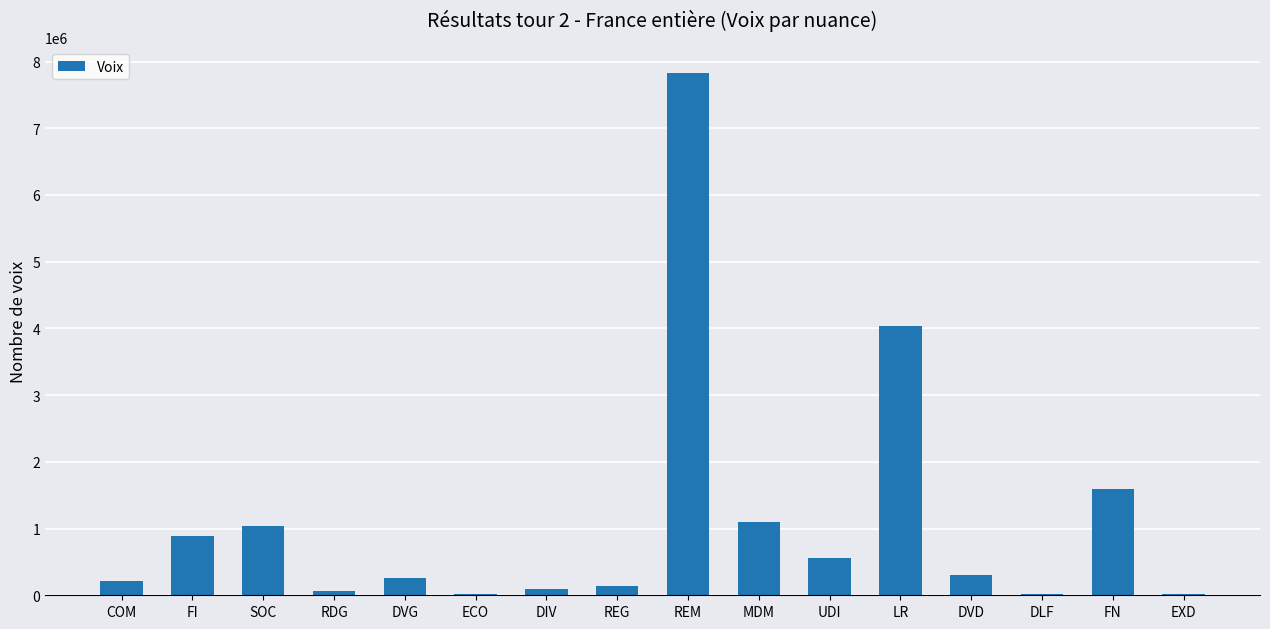

Are the bars horizontal?

No